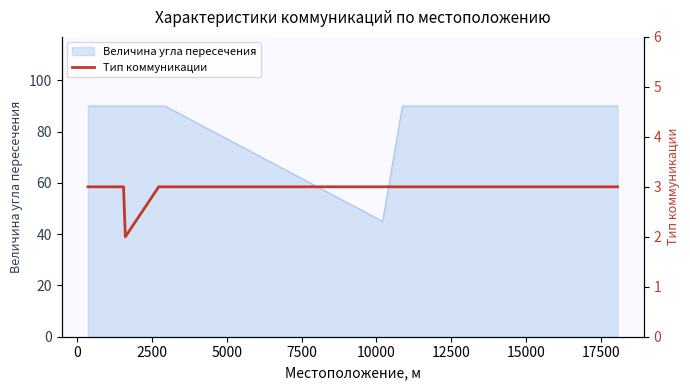

What is the value of the 12th point from the left?

3